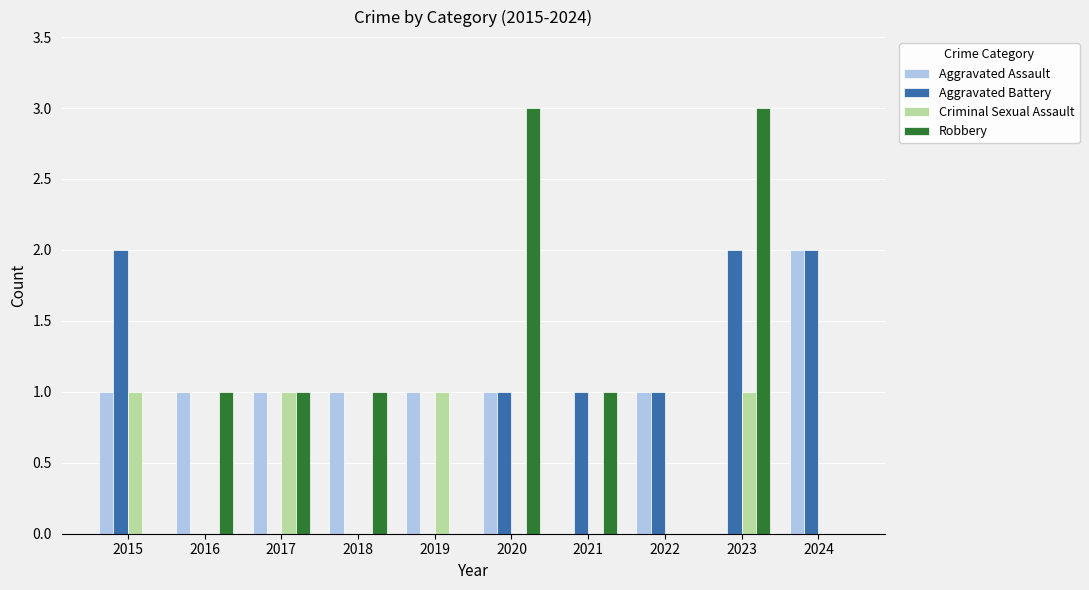

How many distinct data groups are displayed?

4